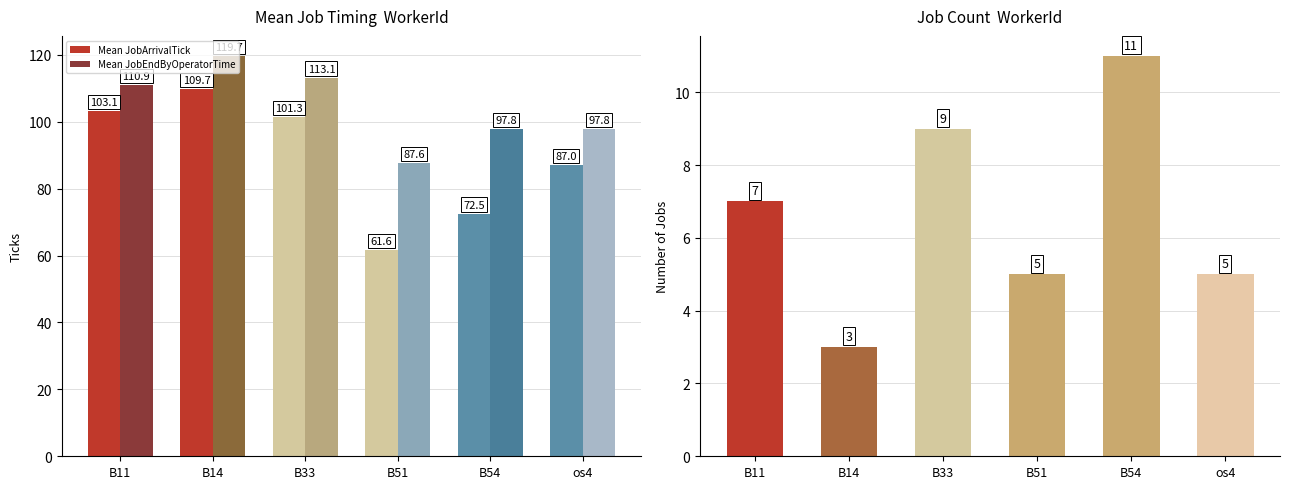

At which category is the sum across all series the highest?

B14